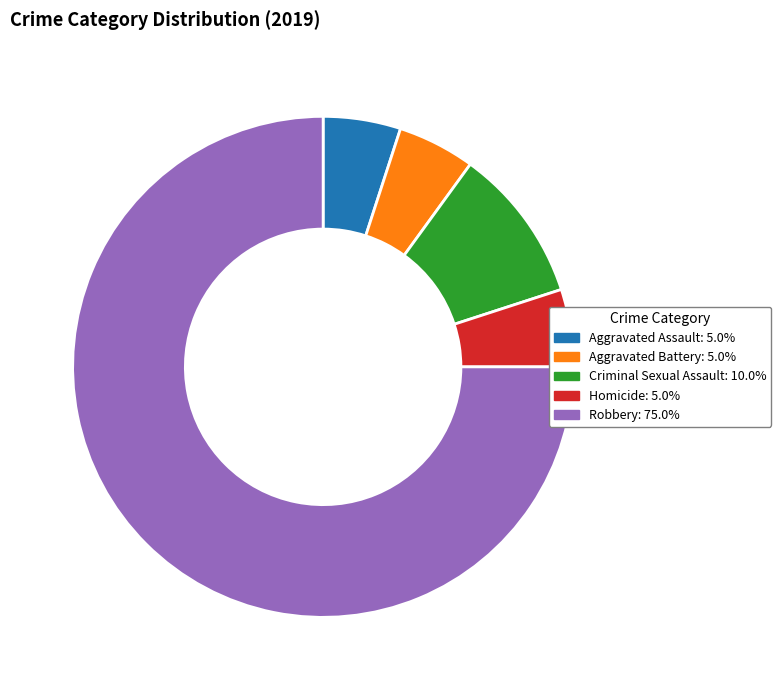

Count the number of slices in the pie.

5